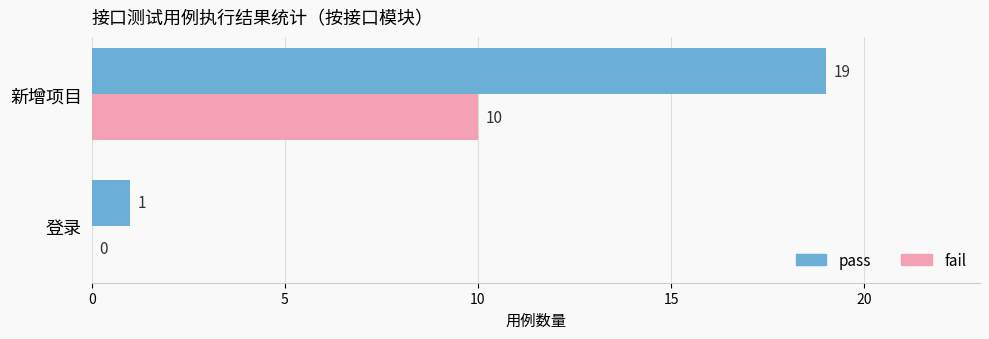

Between 登录 and 新增项目, which series saw the biggest shift?

pass